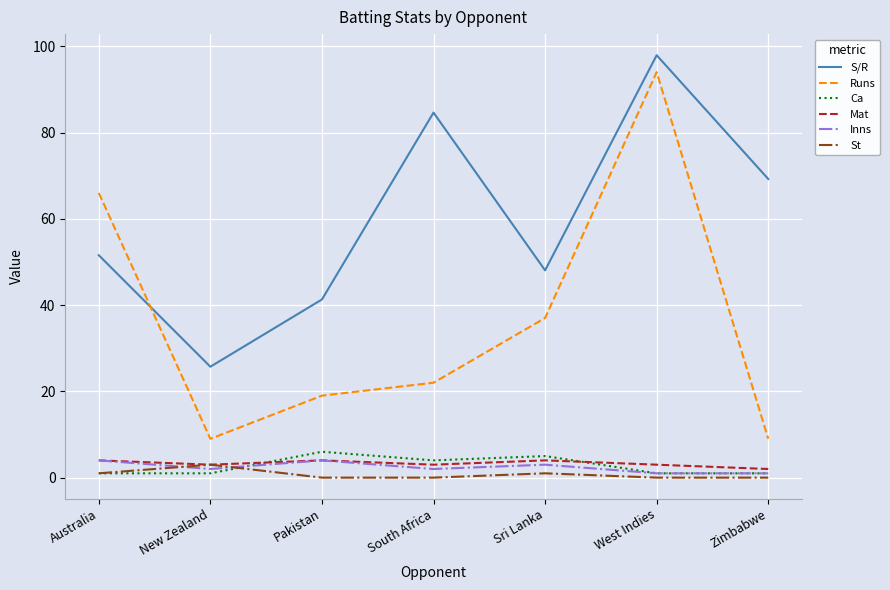

What is the difference between the second highest and second lowest values in the Runs series?

57.0